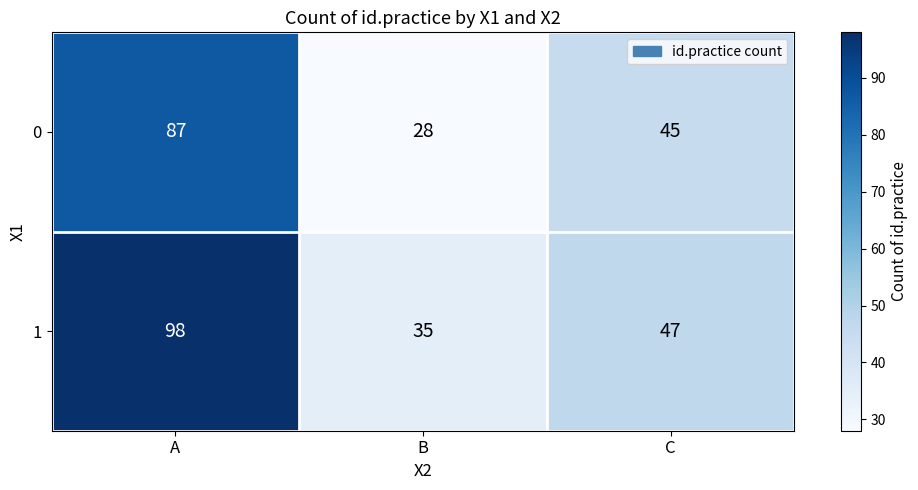

At which label does 0 first exceed 45?

A